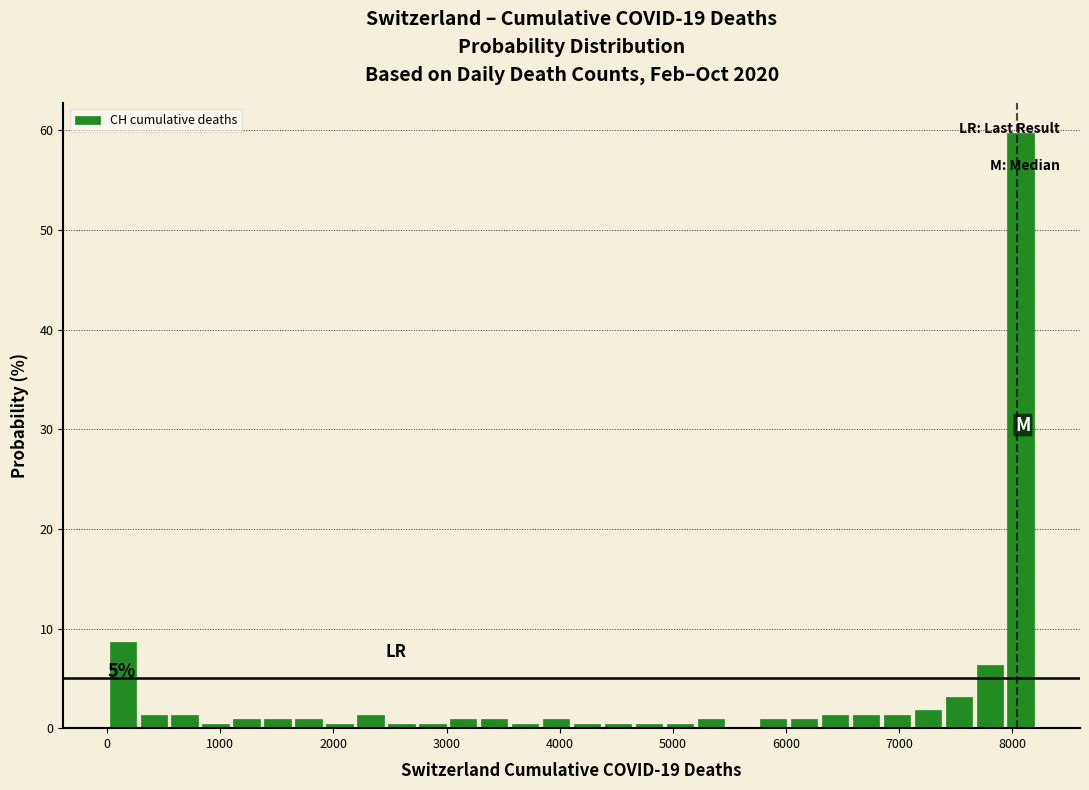

Around what value on the x-axis is the tallest bar? Give the approximate position of its centre, as read against the axis.

8100